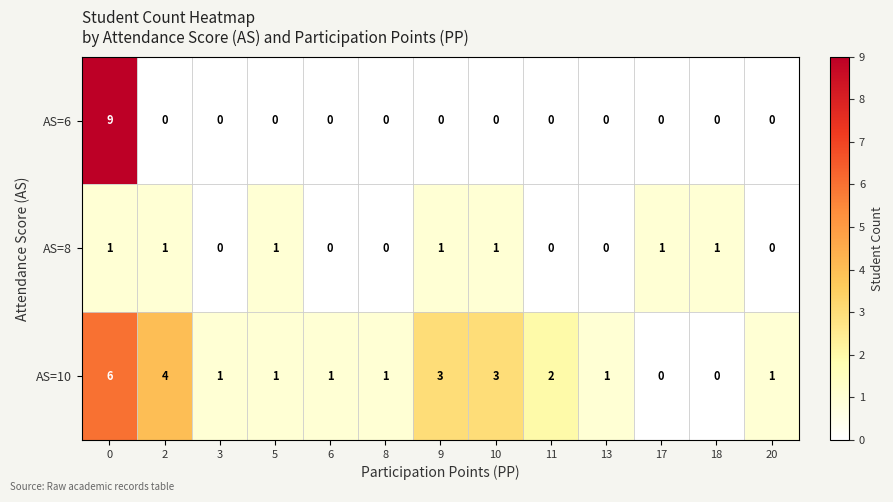

Which series has the widest spread of values?

AS=6